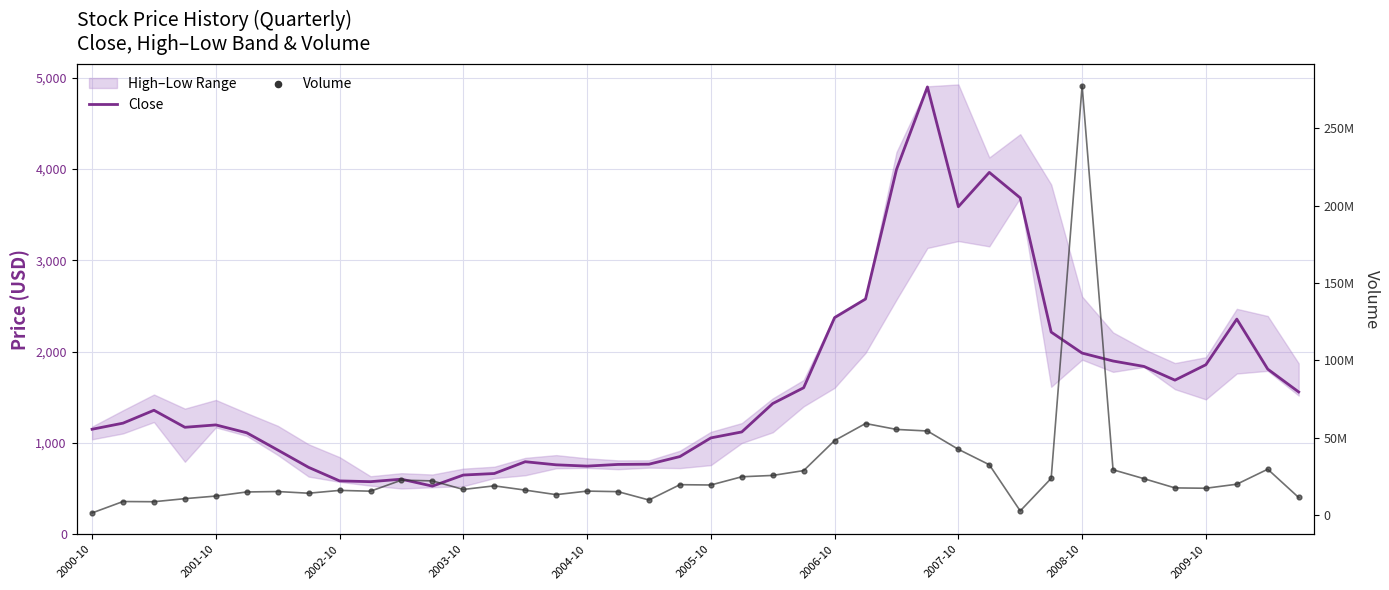

Is the value of Volume at 2003-10 greater than the value of Close at 28?

Yes